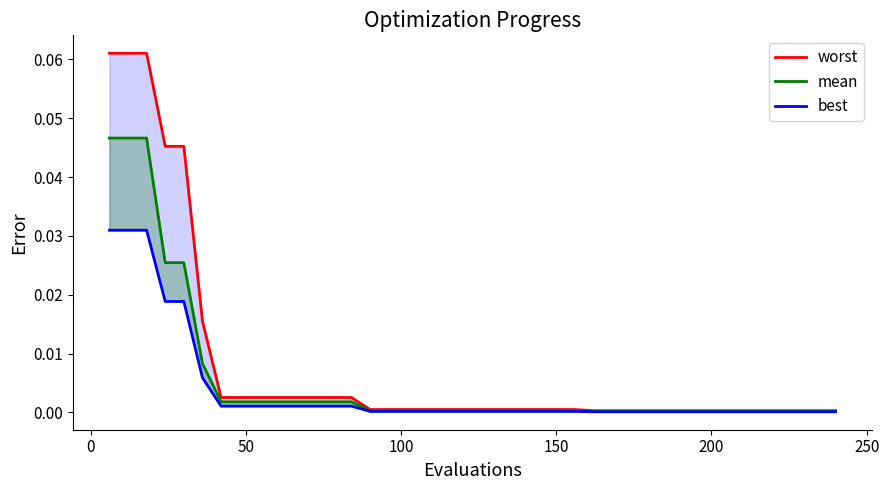

Which series has the largest range (max minus min)?

worst